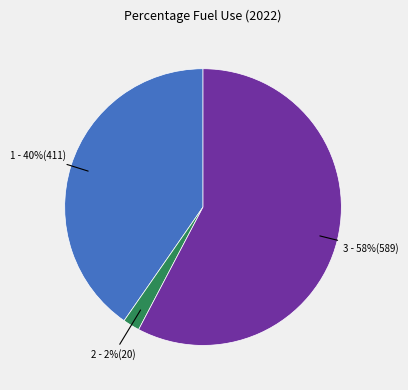

Is there any slice that represents more than half of the pie?

Yes